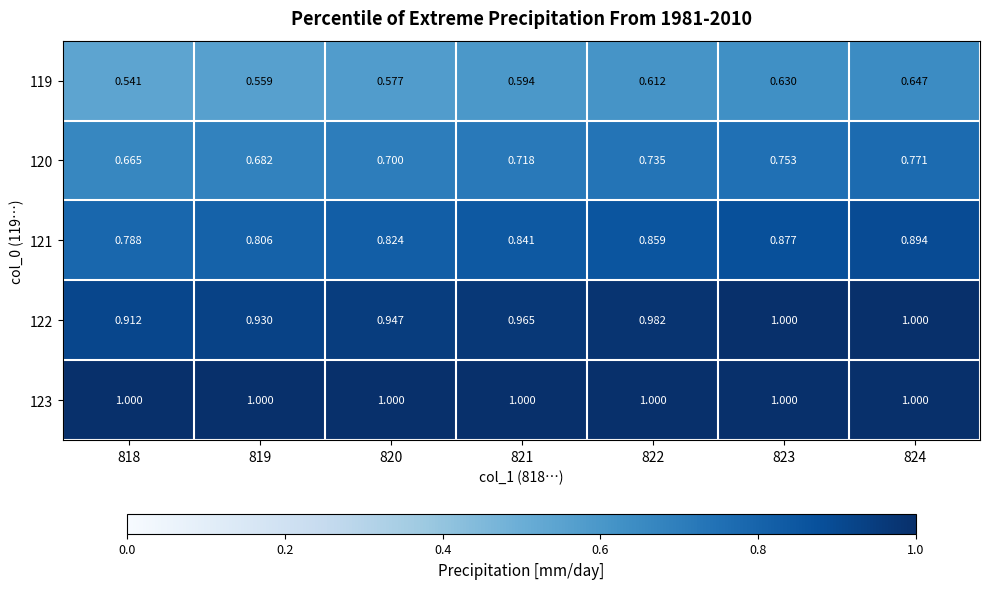

Between 824 and 818, which is larger?

824